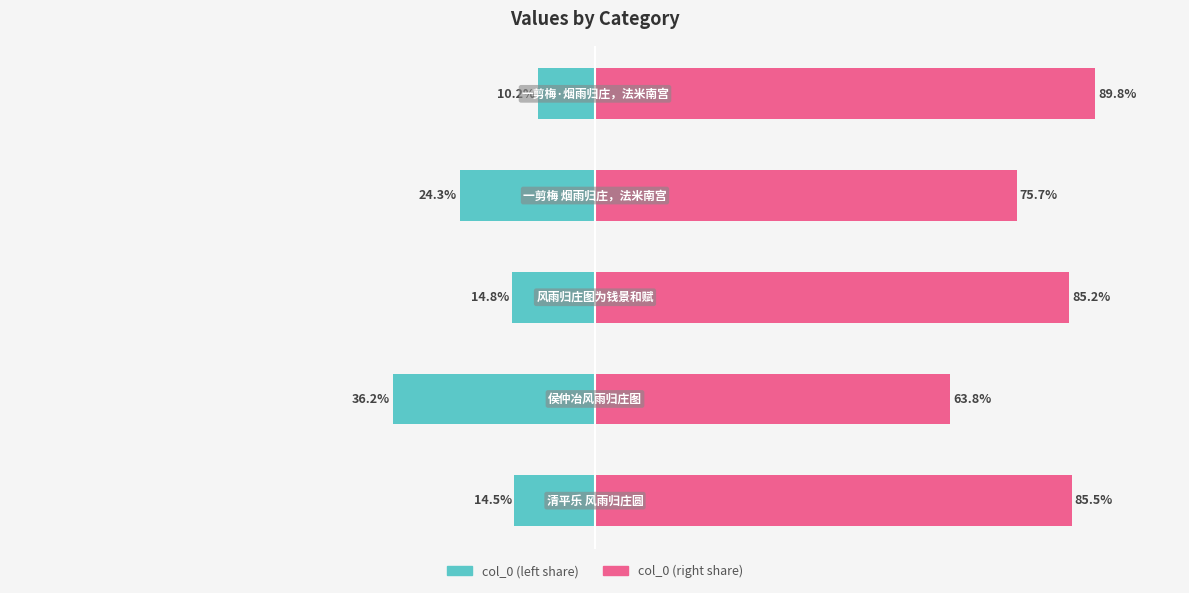

What is the highest value of the col_0 (right) series?

89.8